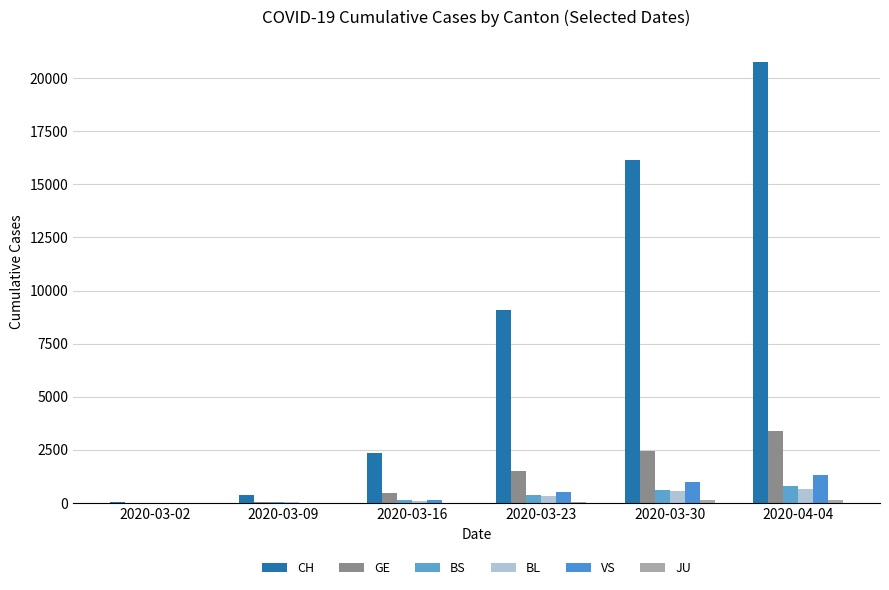

What is the total value across all series at 2020-03-23?

11865